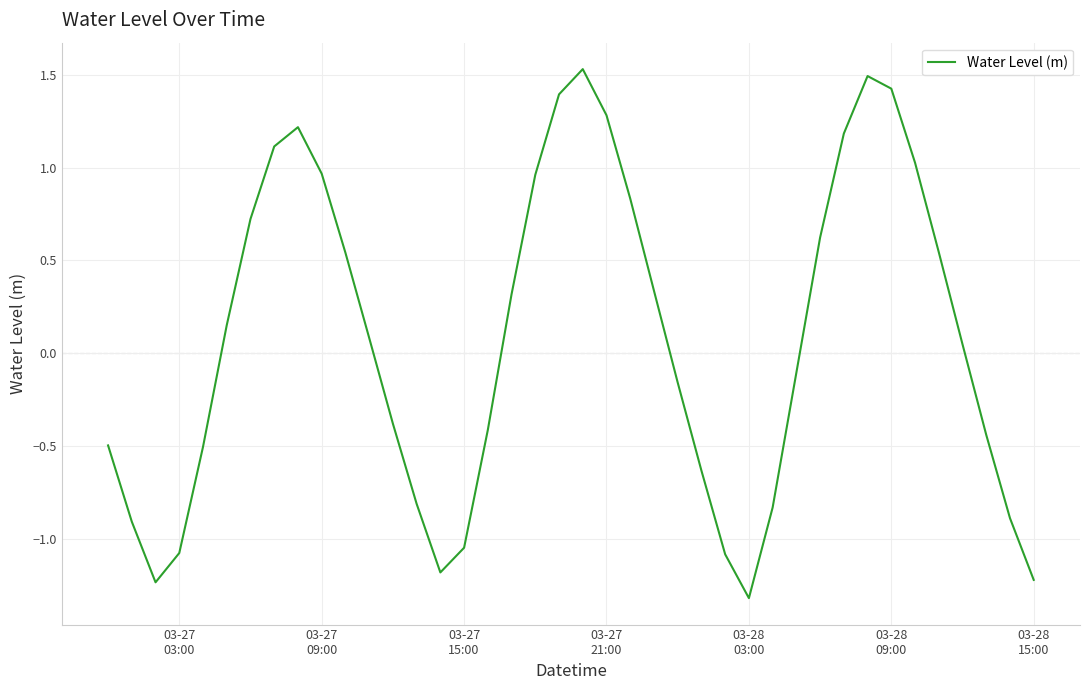

What is the maximum value shown in the chart?

1.5